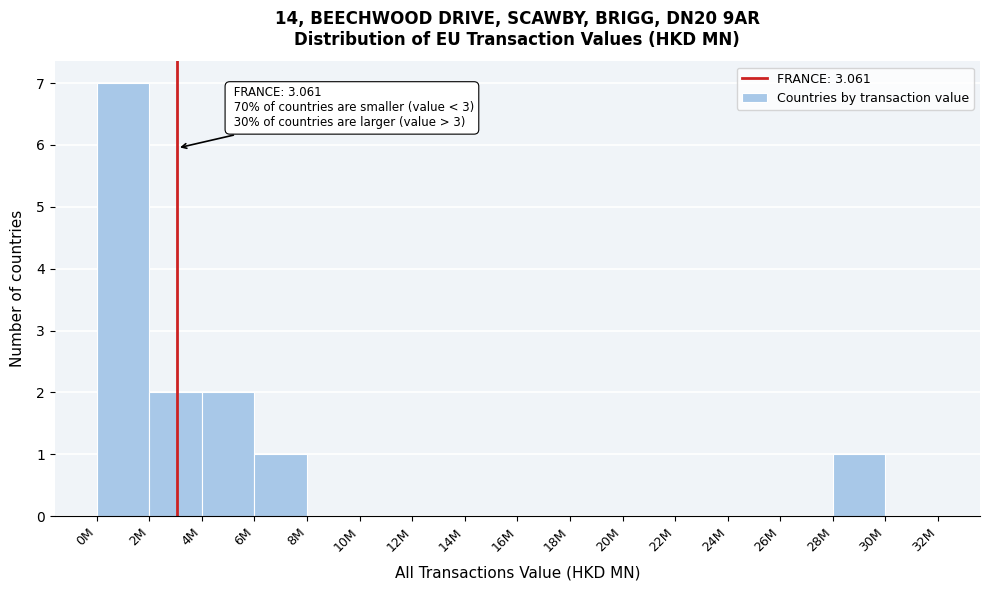

Reading left to right, transcribe all the data shown in this chart.

0M=7	2M=2	4M=2	6M=1	8M=0	10M=0	12M=0	14M=0	16M=0	18M=0	20M=0	22M=0	24M=0	26M=0	28M=1	30M=0